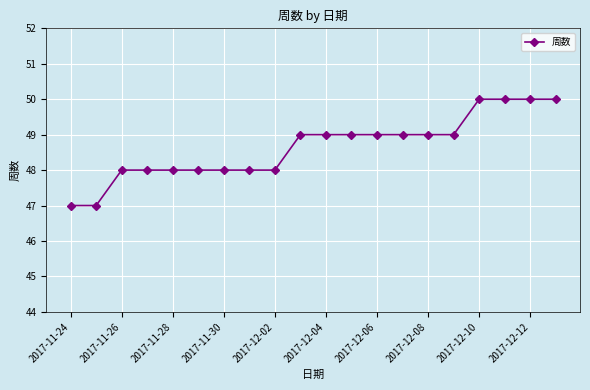

How many distinct data groups are displayed?

1